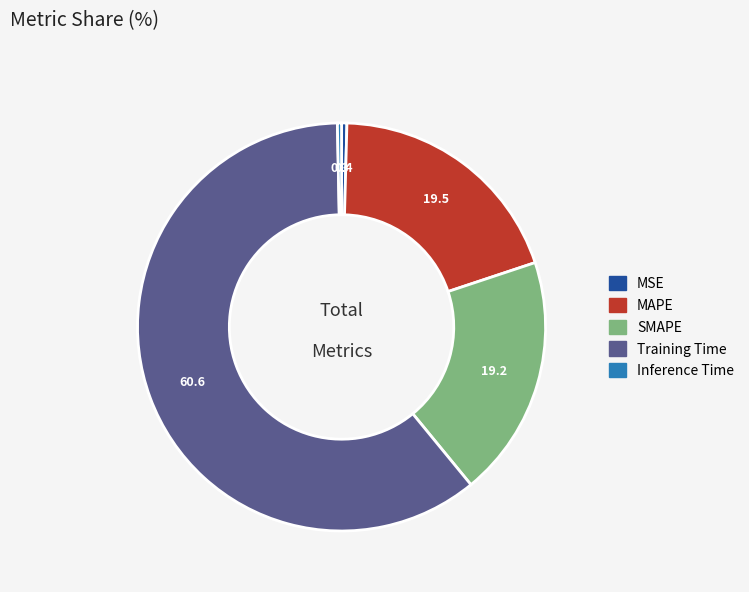

Is the sum of SMAPE and Training Time greater than half?

Yes